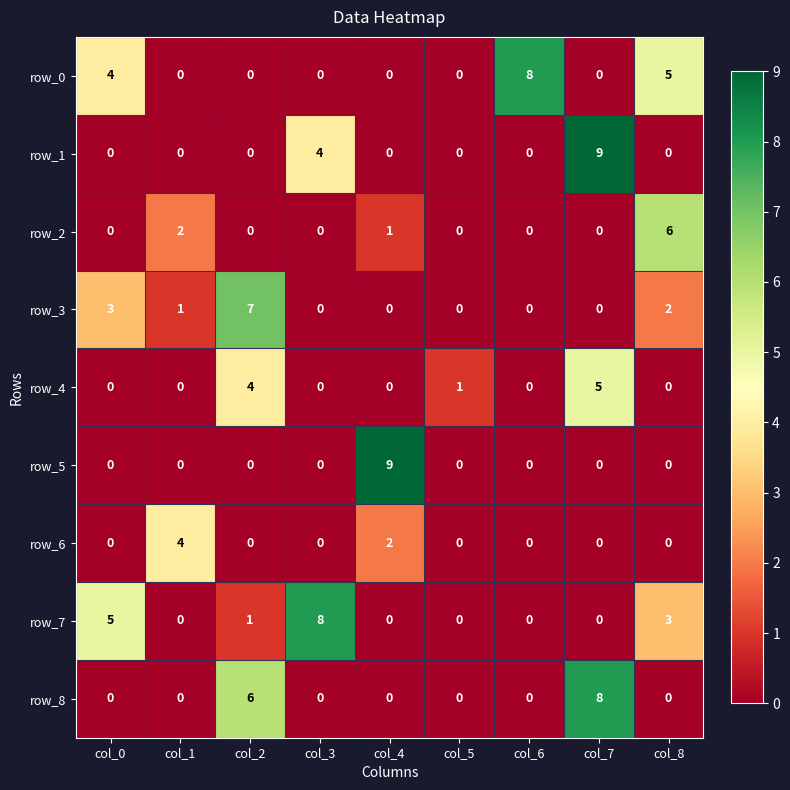

What is the sum of all row_7 values?

17